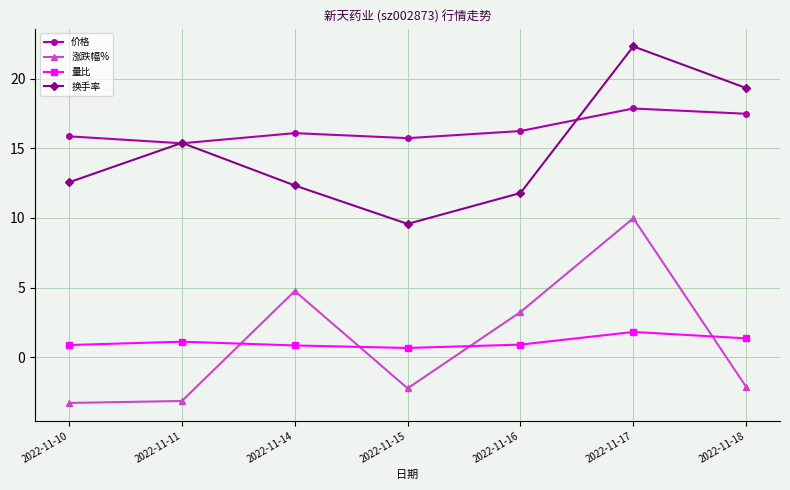

What is the value of the 换手率 point at the 7th from the left?

19.3